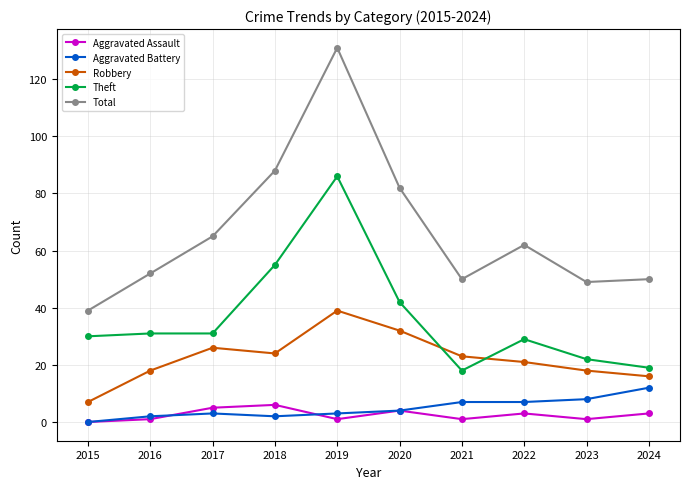

What value does the Aggravated Battery series have at 2018?

2